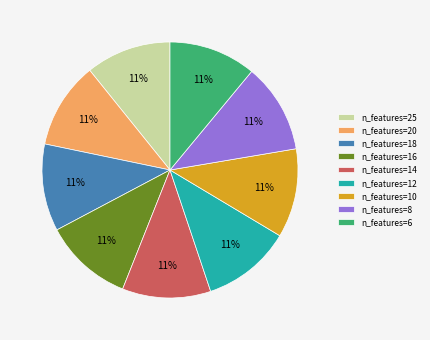

Combined, do n_features=16 and n_features=12 account for over 50%?

No